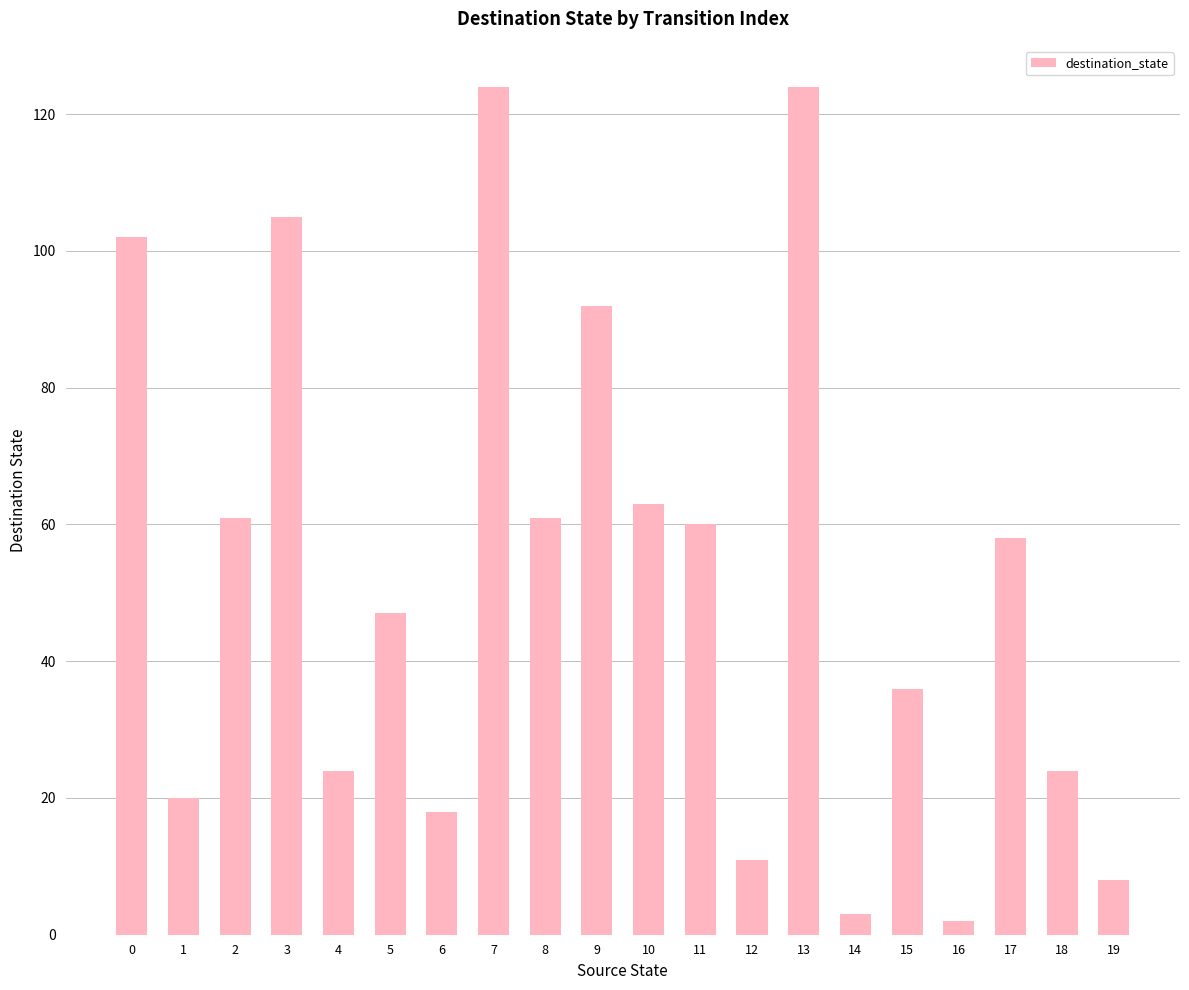

What is the value of the 10th bar from the left?

92